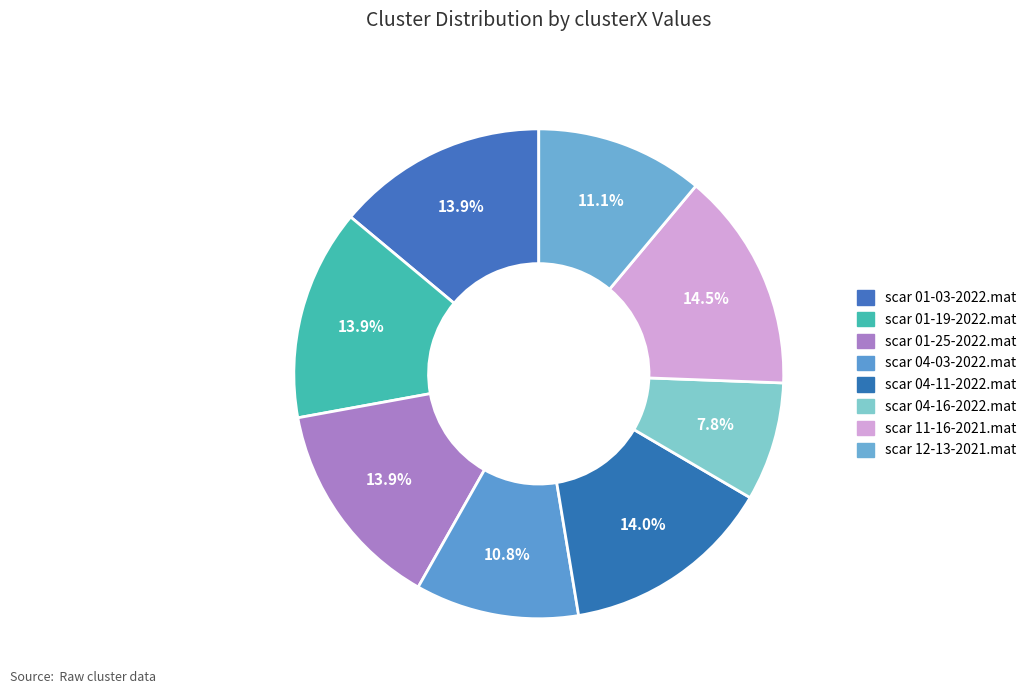

What is the ratio of the value at scar 04-16-2022.mat to the value at scar 11-16-2021.mat?

0.5